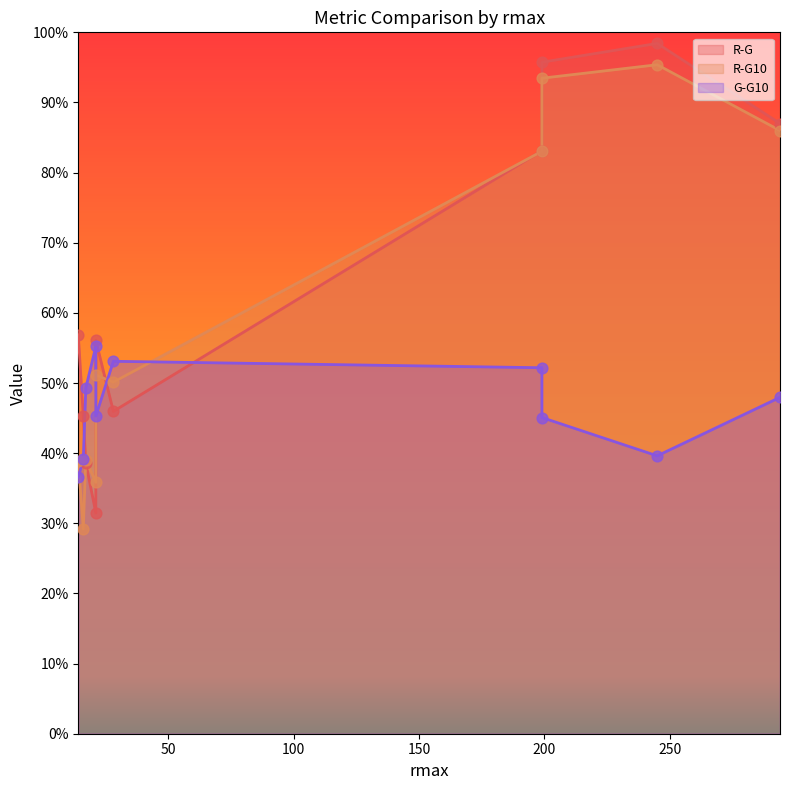

Which series reaches the maximum Y coordinate?

R-G